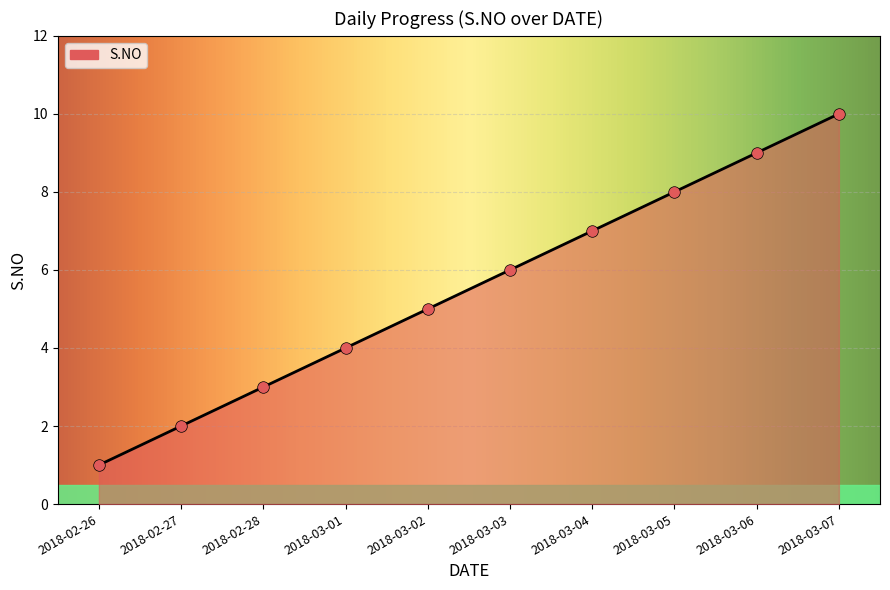

Between 2018-03-05 and 2018-03-02, which is larger?

2018-03-05